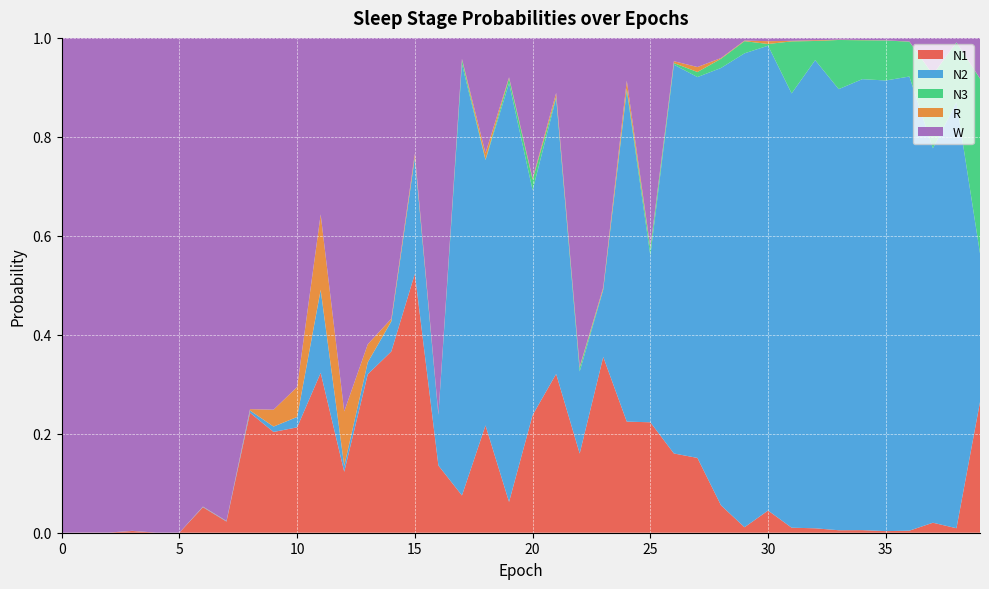

Reading right to left, what are all the values shown in this chart?

N1: 0.3	0.0	0.0	0.0	0.0	0.0	0.0	0.0	0.0	0.0	0.0	0.1	0.2	0.2	0.2	0.2	0.4	0.2	0.3	0.2	0.1	0.2	0.1	0.1	0.5	0.4	0.3	0.1	0.3	0.2	0.2	0.2	0.0	0.1	0.0	0.0	0.0	0.0	0.0	0.0
N2: 0.3	0.9	0.8	0.9	0.9	0.9	0.9	0.9	0.9	0.9	1.0	0.9	0.8	0.8	0.3	0.7	0.1	0.2	0.6	0.5	0.8	0.5	0.9	0.1	0.2	0.1	0.0	0.0	0.2	0.0	0.0	0.0	0.0	0.0	0.0	0.0	0.0	0.0	0.0	0.0
N3: 0.4	0.1	0.1	0.1	0.1	0.1	0.1	0.0	0.1	0.0	0.0	0.0	0.0	0.0	0.0	0.0	0.0	0.0	0.0	0.0	0.0	0.0	0.0	0.0	0.0	0.0	0.0	0.0	0.0	0.0	0.0	0.0	0.0	0.0	0.0	0.0	0.0	0.0	0.0	0.0
R: 0.0	0.0	0.0	0.0	0.0	0.0	0.0	0.0	0.0	0.0	0.0	0.0	0.0	0.0	0.0	0.0	0.0	0.0	0.0	0.0	0.0	0.0	0.0	0.0	0.0	0.0	0.0	0.1	0.2	0.1	0.0	0.0	0.0	0.0	0.0	0.0	0.0	0.0	0.0	0.0
W: 0.1	0.0	0.1	0.0	0.0	0.0	0.0	0.0	0.0	0.0	0.0	0.0	0.1	0.0	0.4	0.1	0.5	0.7	0.1	0.3	0.1	0.2	0.0	0.8	0.2	0.6	0.6	0.8	0.4	0.7	0.8	0.8	1.0	0.9	1.0	1.0	1.0	1.0	1.0	1.0